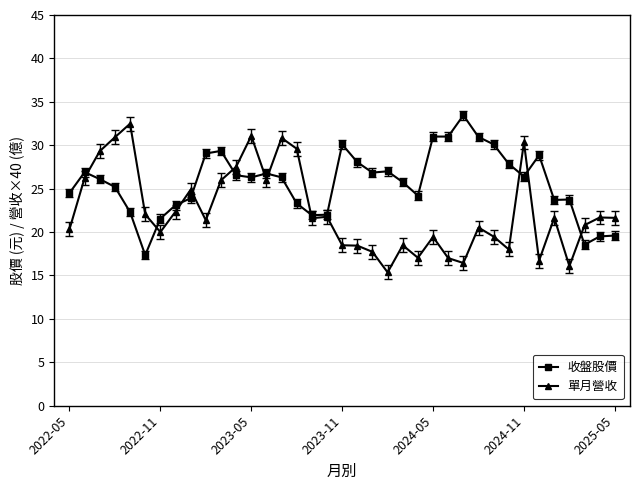

What is the maximum value shown in the chart?

33.5